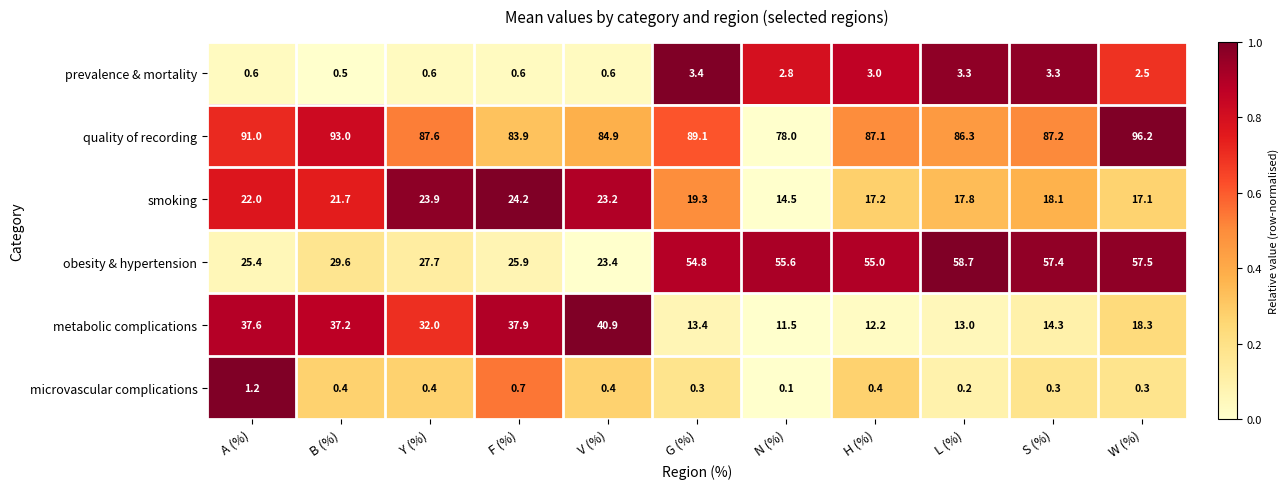

Rank the series at G (%) from highest to lowest value.

quality of recording, obesity & hypertension, smoking, metabolic complications, prevalence & mortality, microvascular complications